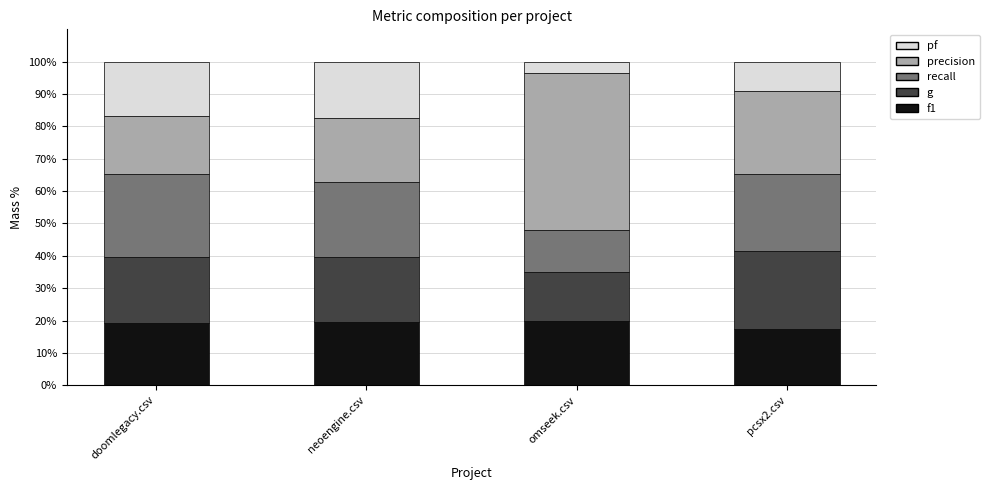

What is the total value across all series at neoengine.csv?

100.0